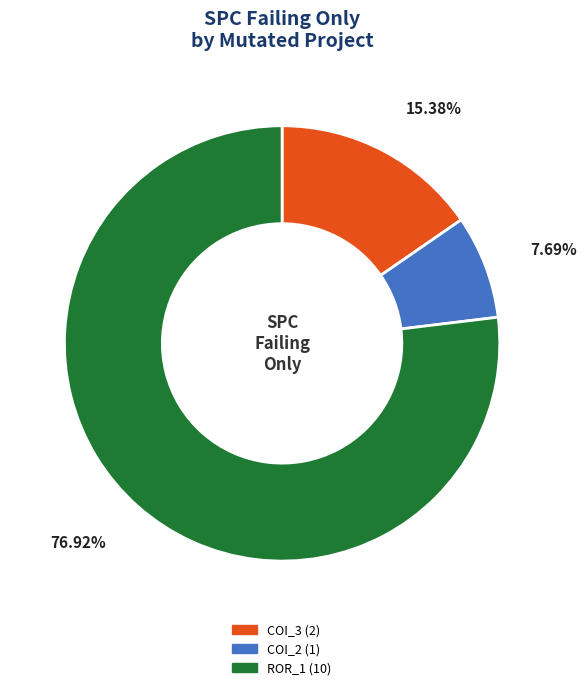

Is there a majority slice in this chart?

Yes